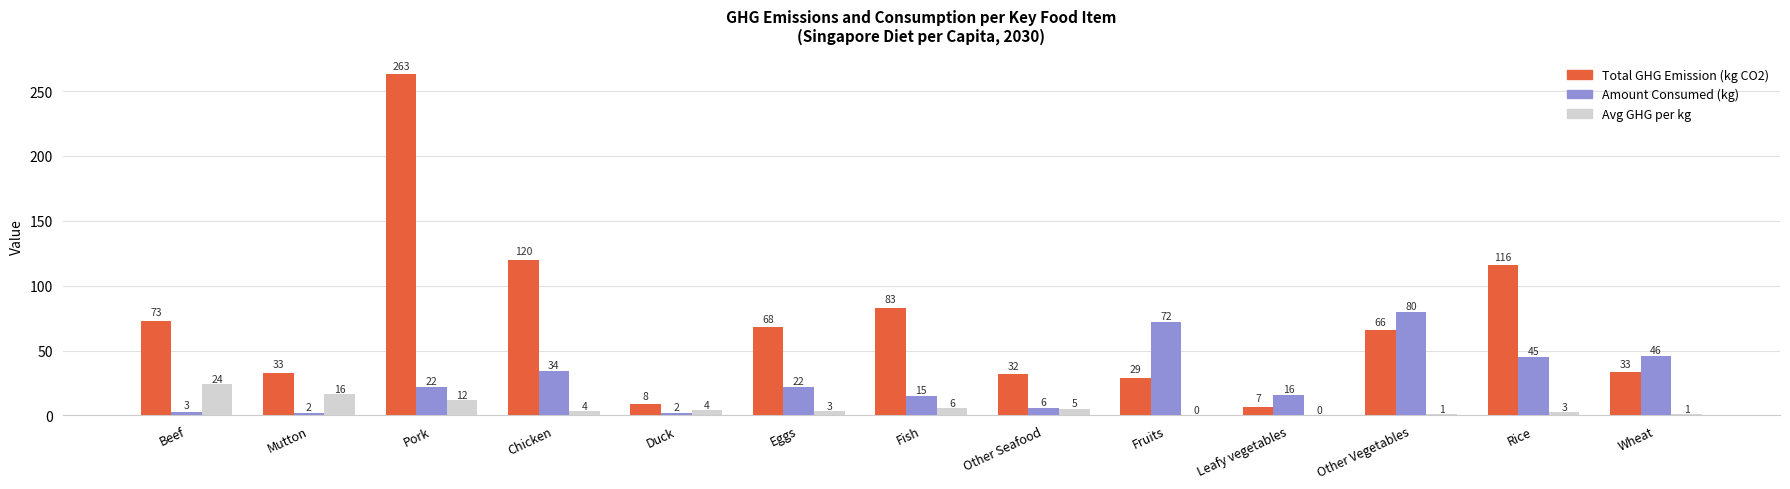

At which category is the sum across all series the highest?

Pork